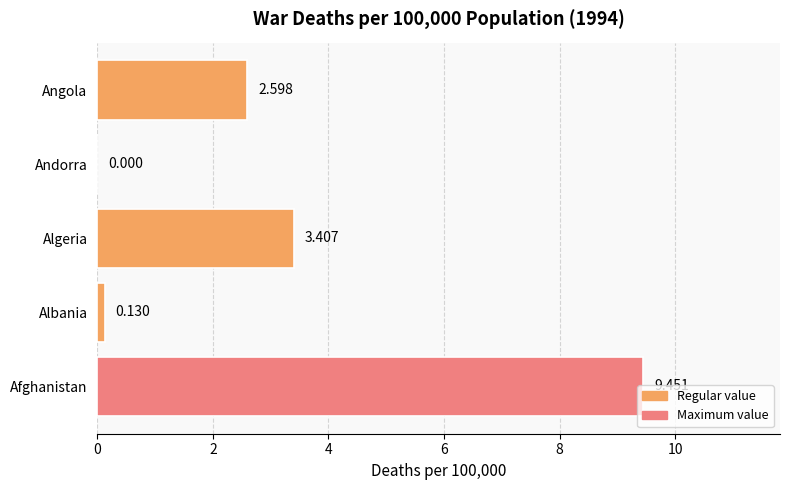

True or false: the data shows 0.0 at Andorra.

True